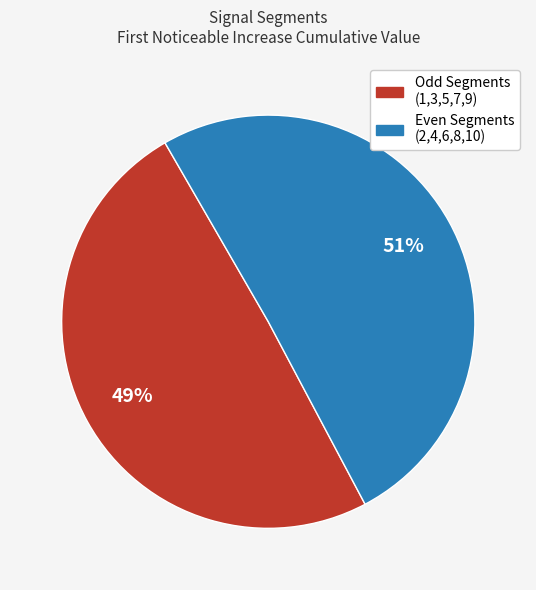

To the nearest percent, what is the average slice percentage?

50%